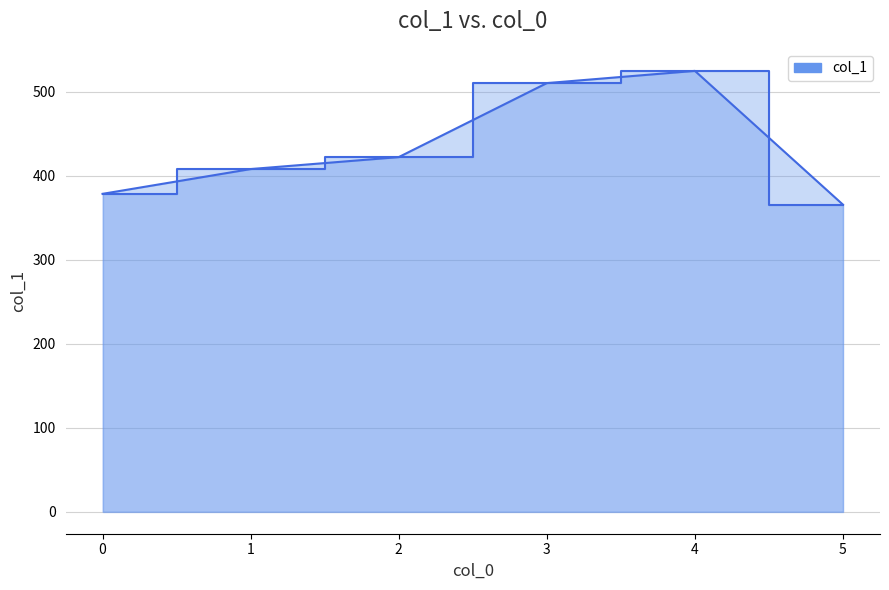

Which category has the highest value across all series?

4